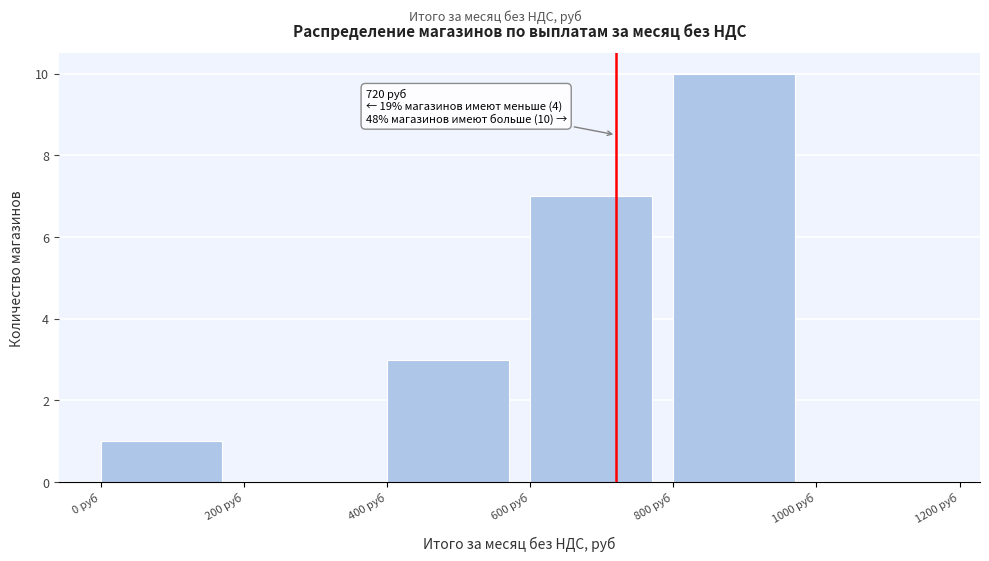

Over which range of the x-axis is the bar tallest?

800 to 1000